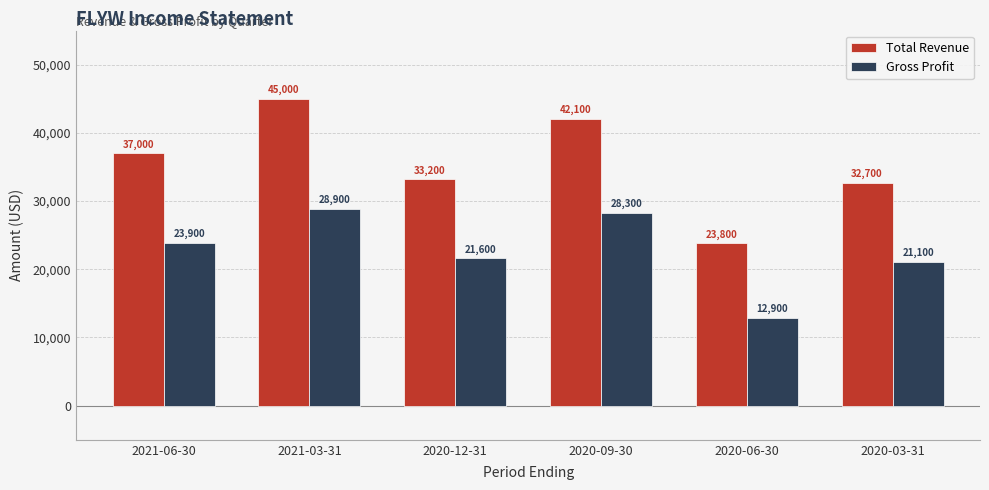

Reading left to right, transcribe all the data shown in this chart.

Total Revenue: 37000	45000	33200	42100	23800	32700
Gross Profit: 23900	28900	21600	28300	12900	21100